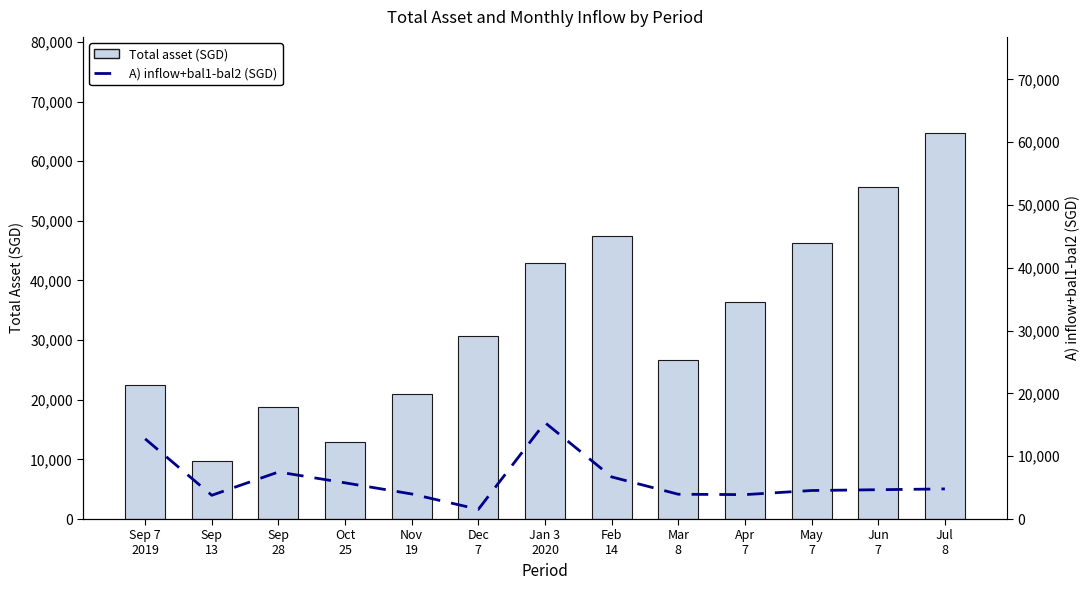

Is the value of A) inflow+bal1-bal2 (SGD) at Feb
14 greater than the value of Total asset (SGD) at Mar
8?

No